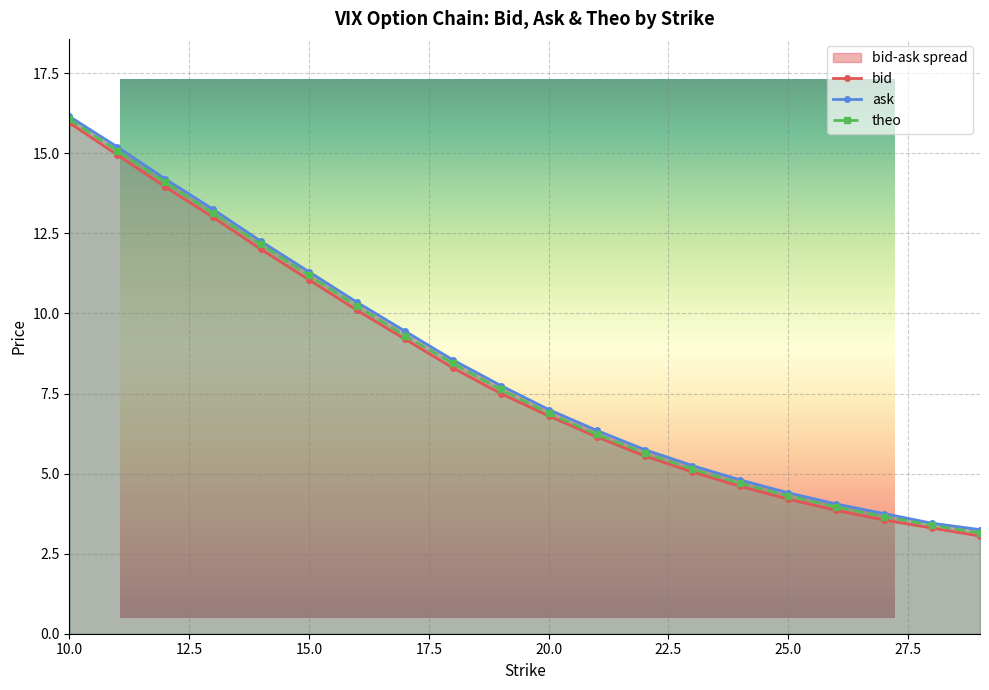

What is the total value across all series at 11?

45.2